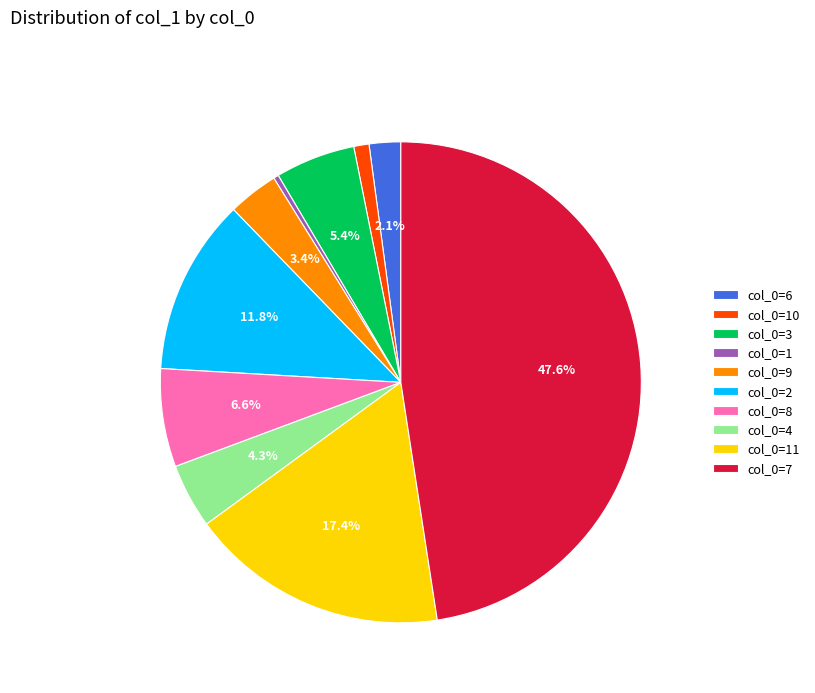

Is there any slice that represents more than half of the pie?

No